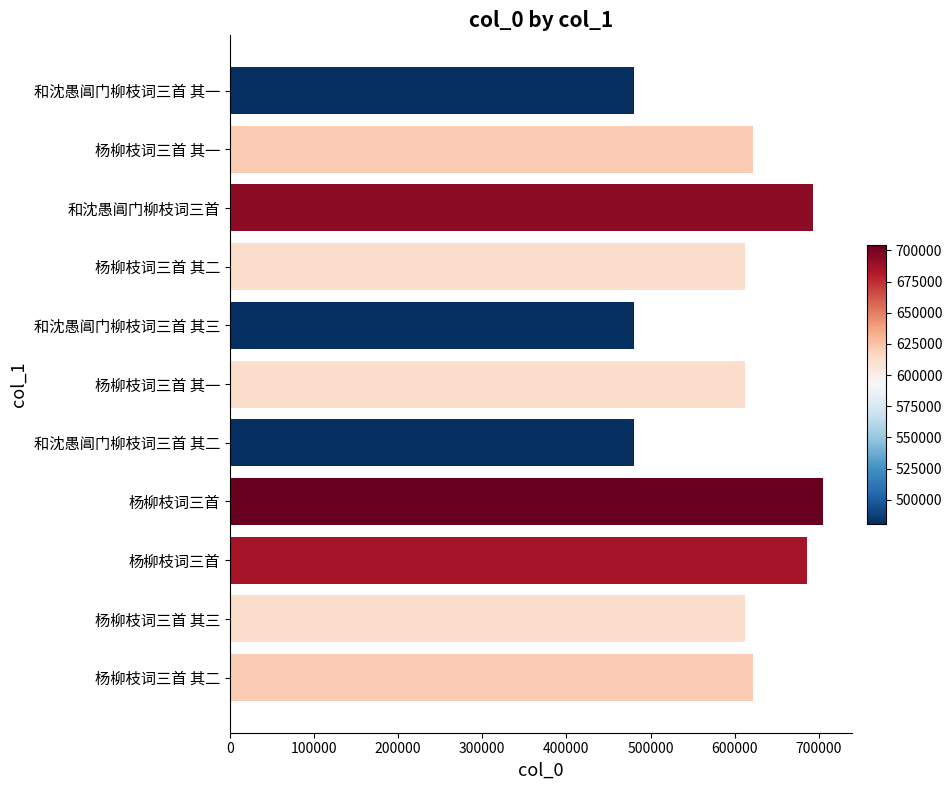

Are the bars horizontal?

Yes